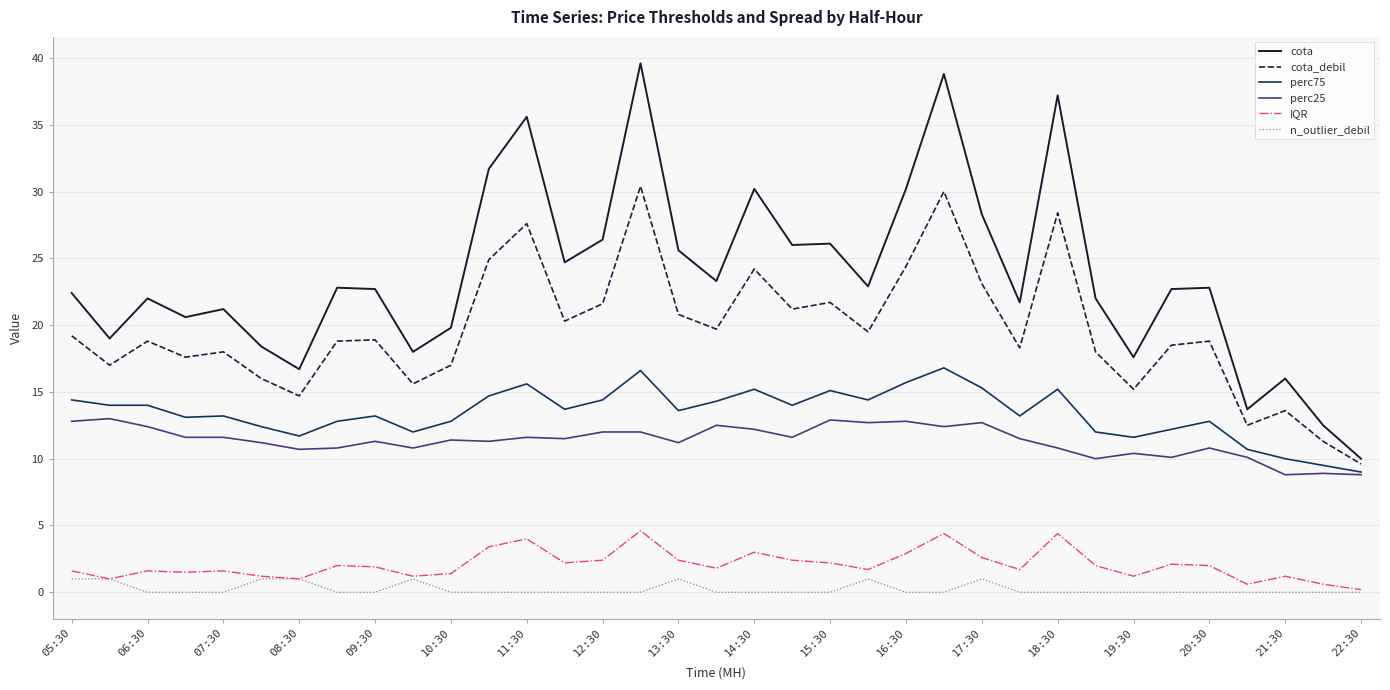

What is the minimum value for perc75?

9.0